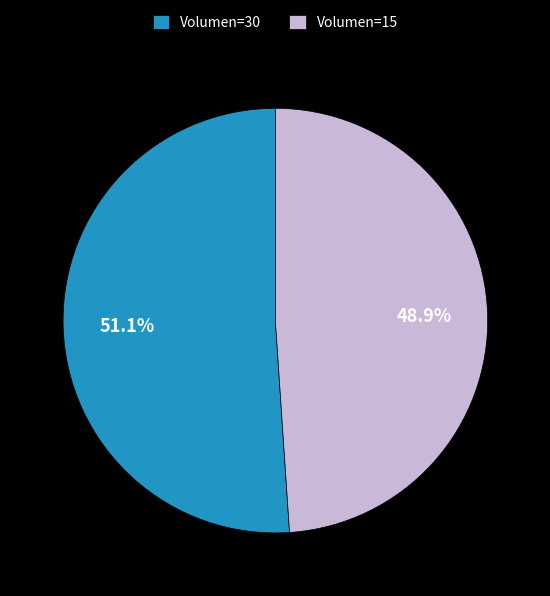

Which slice represents more than half of the pie?

Volumen=30